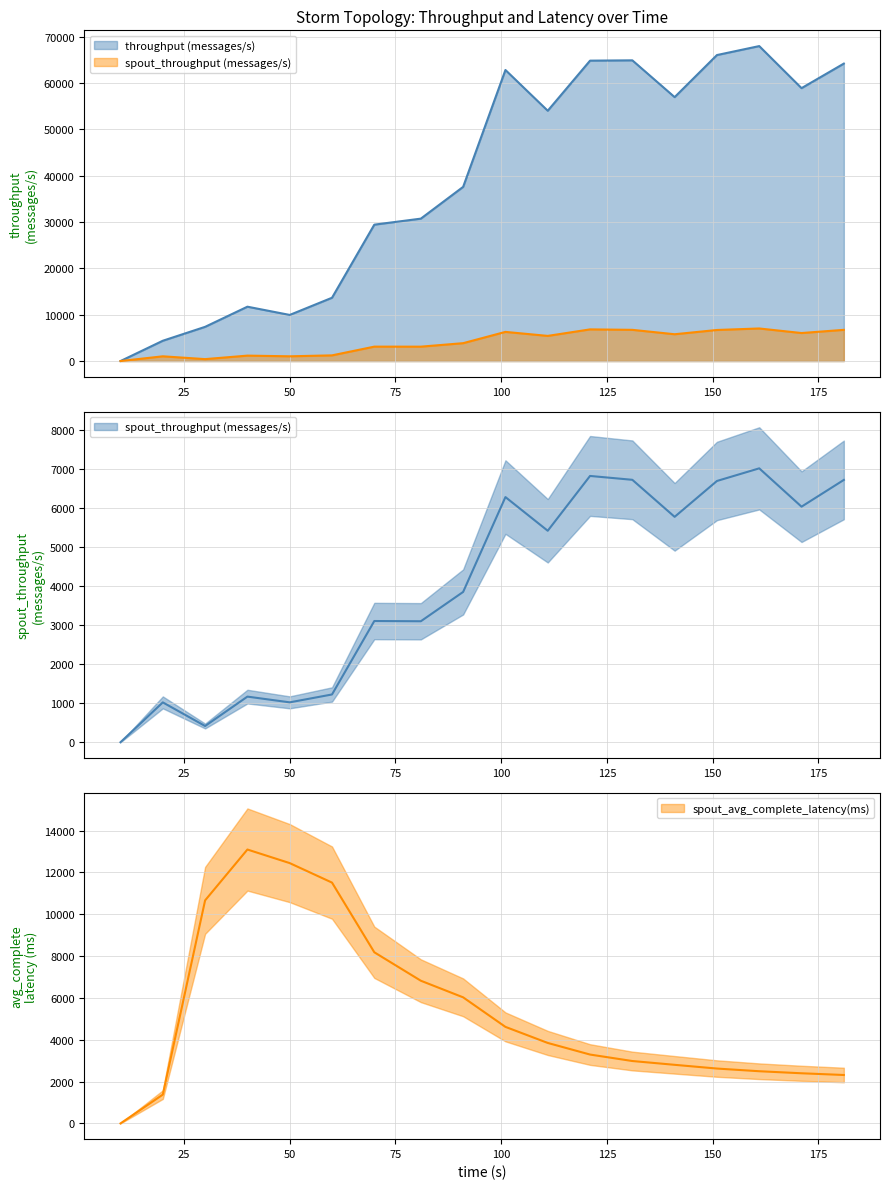

How many values in the spout_throughput (messages/s) series exceed 5424?

8